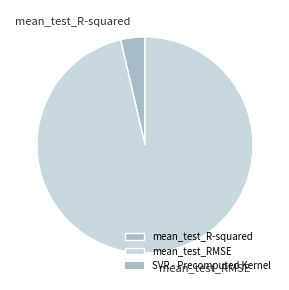

Which slice is the largest?

mean_test_RMSE